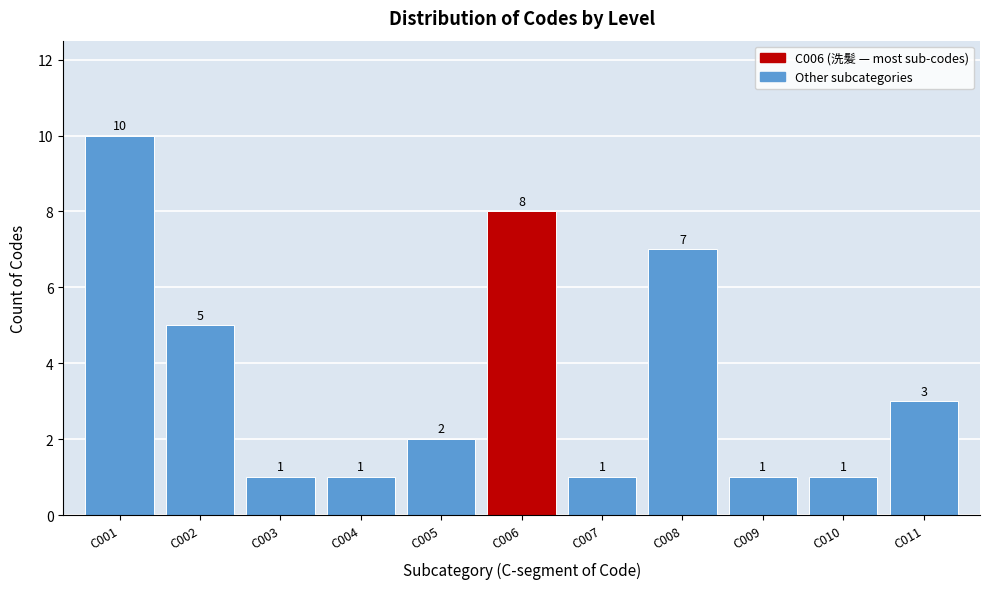

Reading left to right, list every bar in this chart as the range it spans on the x-axis followed by its height.

0.5 to 1.5: 10
1.5 to 2.5: 5
2.5 to 3.5: 1
3.5 to 4.5: 1
4.5 to 5.5: 2
5.5 to 6.5: 8
6.5 to 7.5: 1
7.5 to 8.5: 7
8.5 to 9.5: 1
9.5 to 10.5: 1
10.5 to 11.5: 3